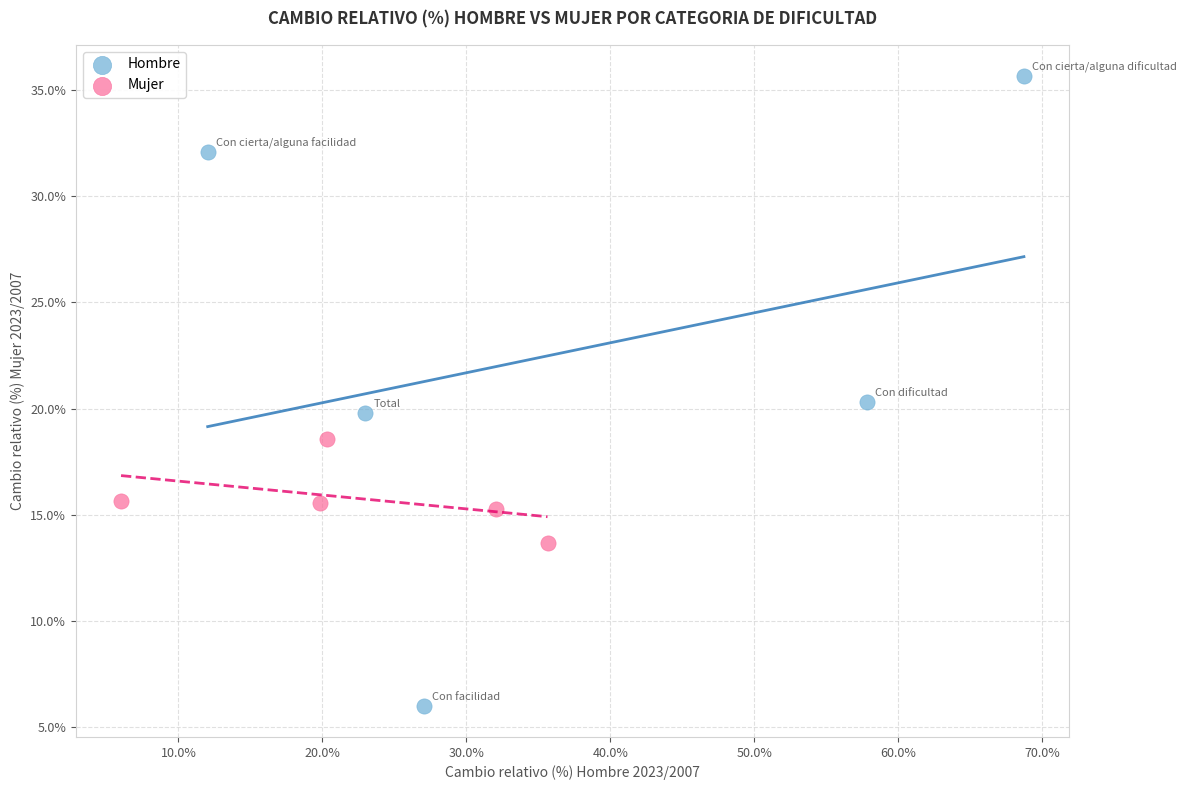

Which series contains the lowest Y value?

Hombre